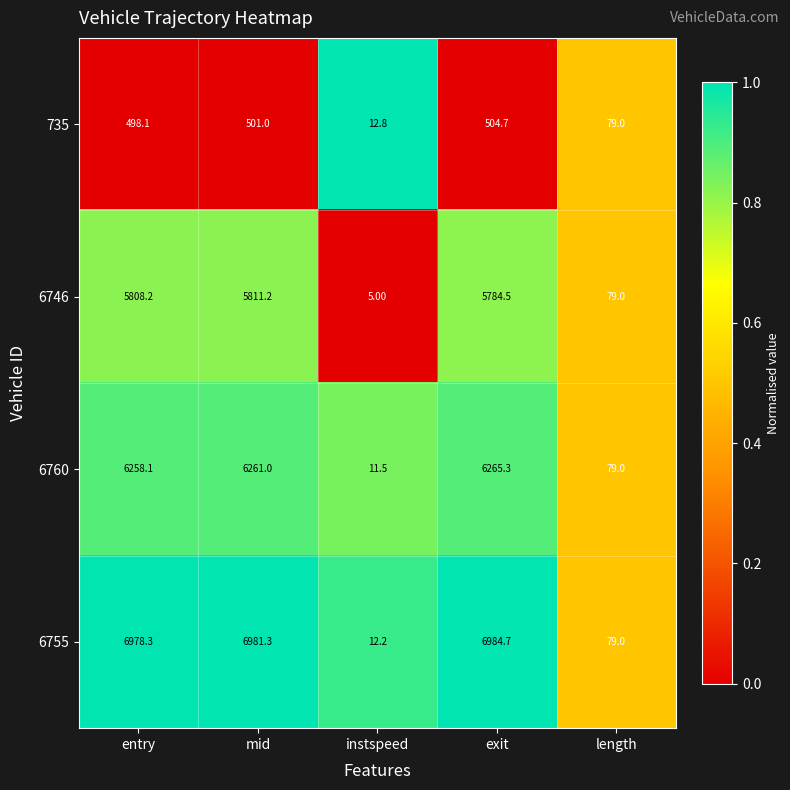

Which series has the widest spread of values?

6755